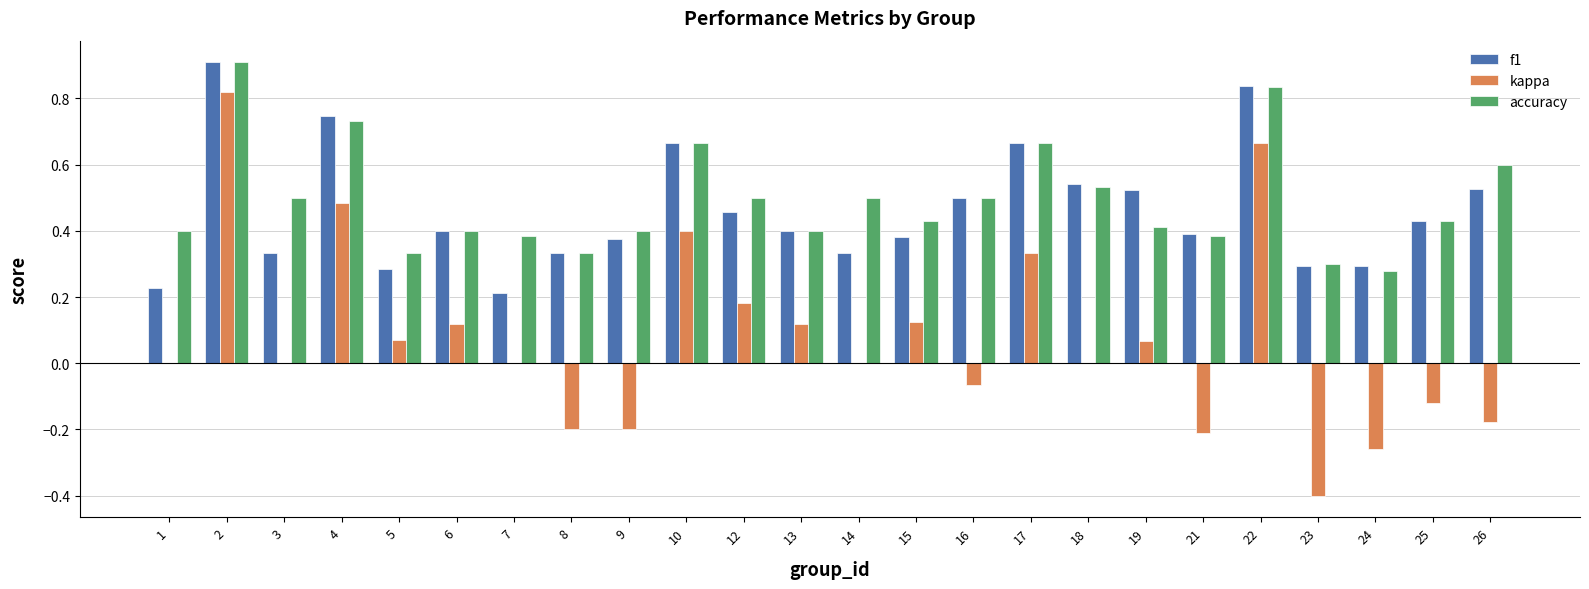

How many groups of bars are there?

24